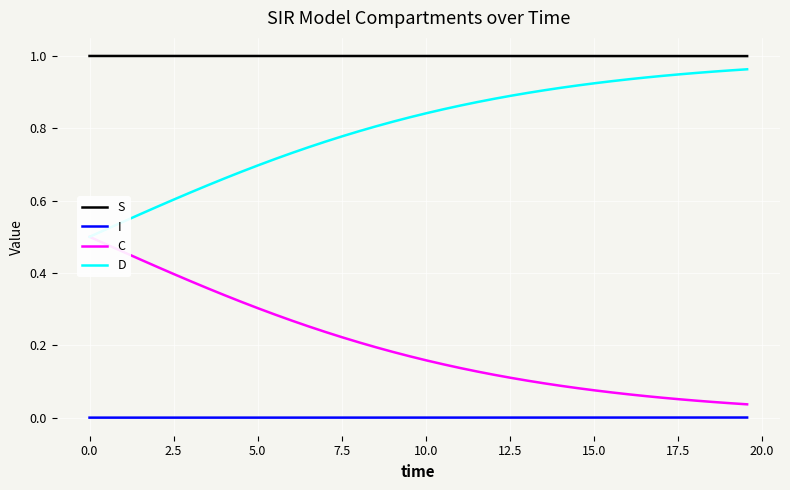

True or false: D and I intersect in this chart.

False